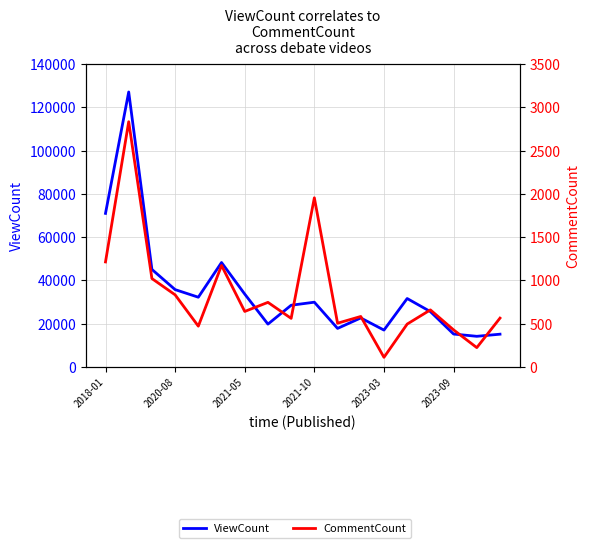

At how many categories does at least one series exceed 38448?

4